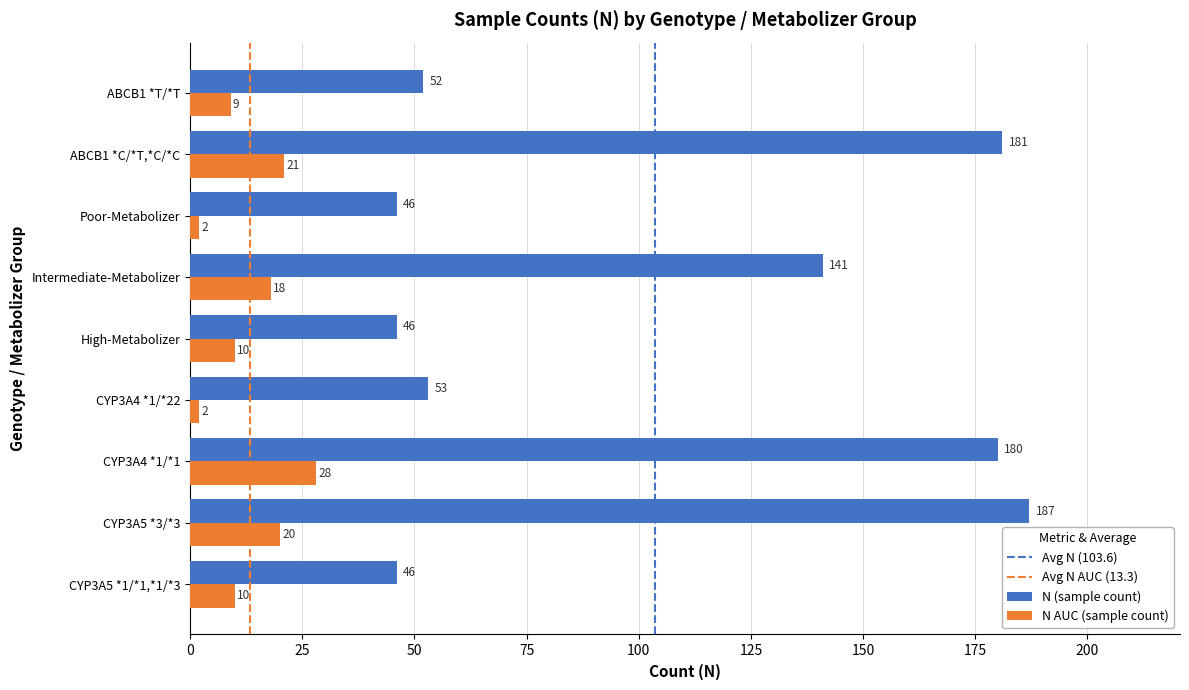

What is the average value of the N AUC (sample count) series?

13